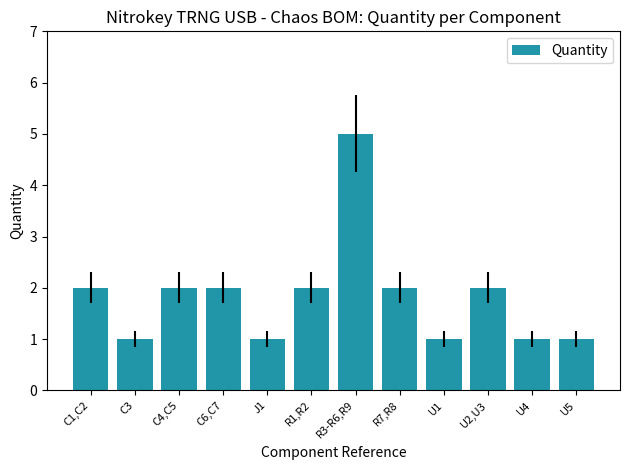

Reading right to left, transcribe all the data shown in this chart.

U5=1	U4=1	U2,U3=2	U1=1	R7,R8=2	R3-R6,R9=5	R1,R2=2	J1=1	C6,C7=2	C4,C5=2	C3=1	C1,C2=2